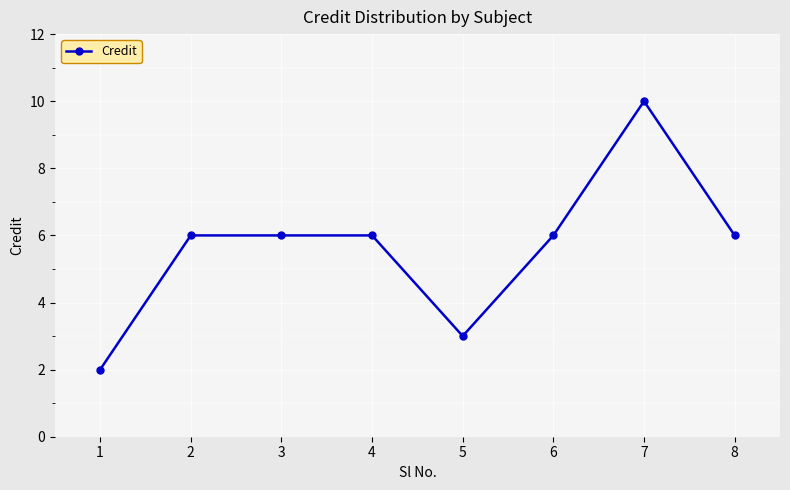

What is the sum of all values?

45